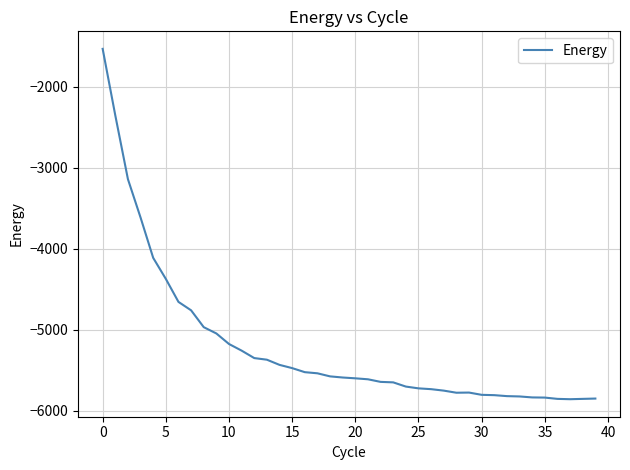

What is the difference between the maximum and minimum values?

4328